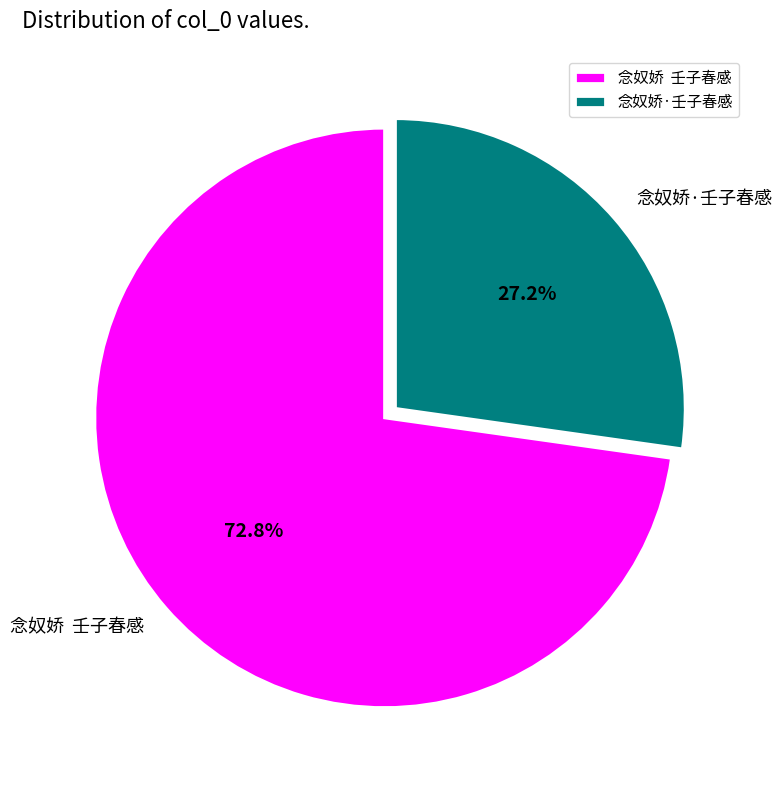

How many slices are in this pie chart?

2